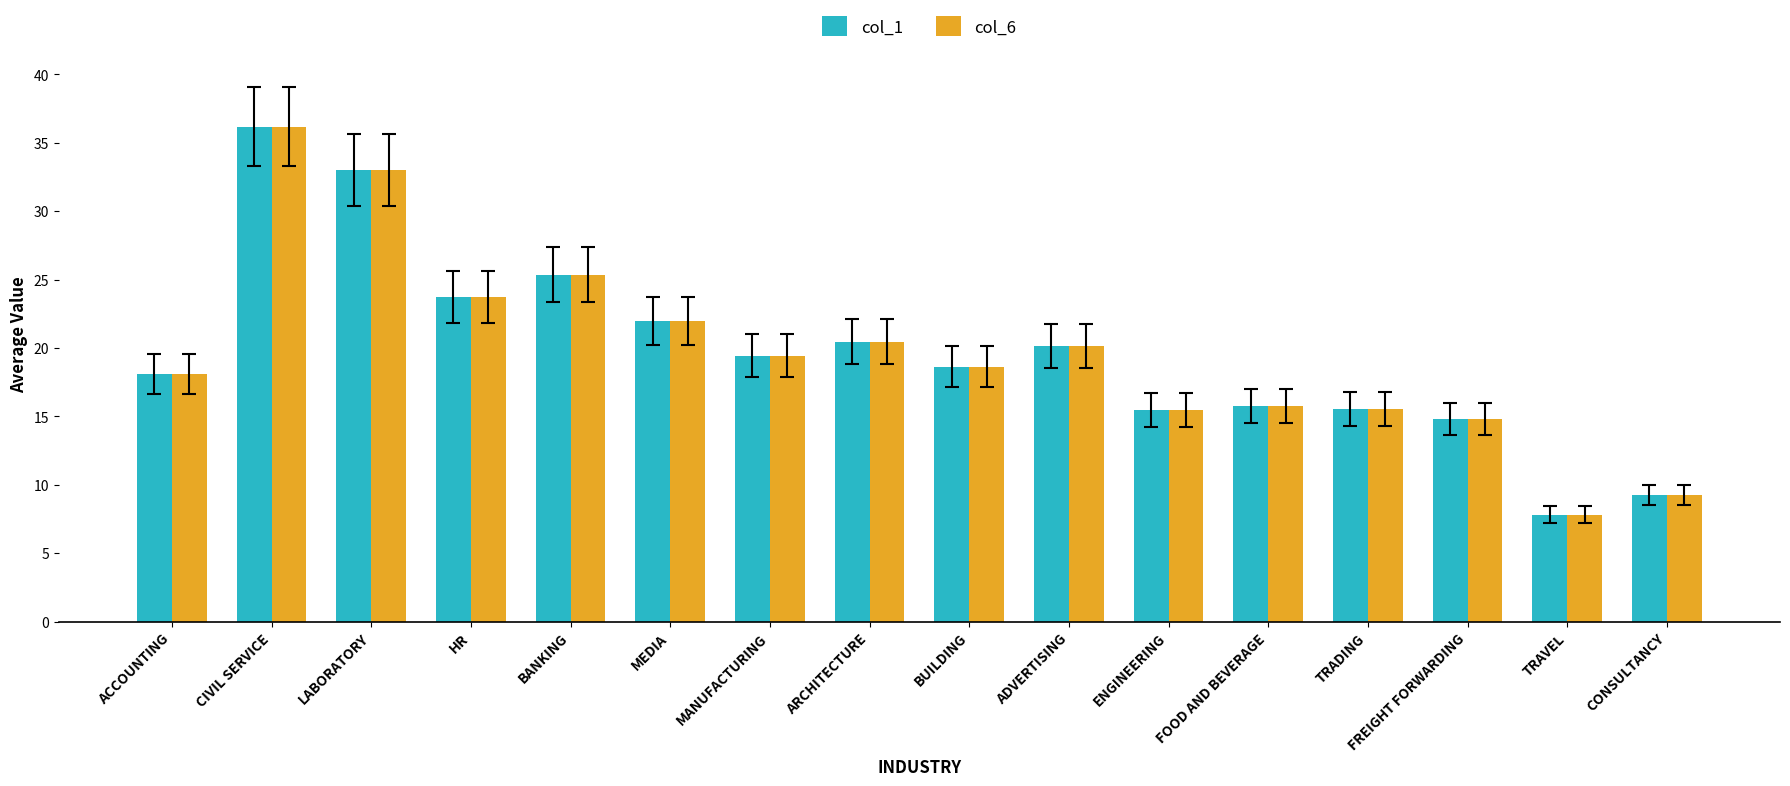

At which category is the sum across all series the highest?

CIVIL SERVICE